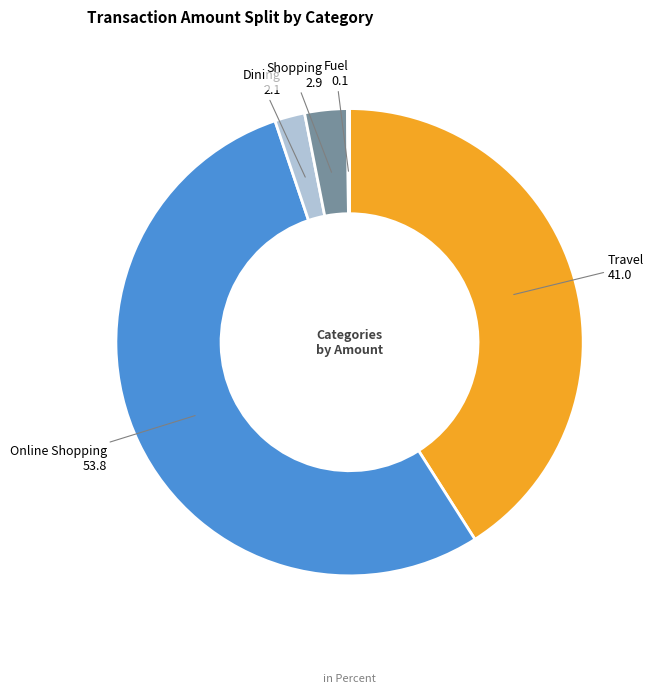

What is the largest slice in the pie chart?

Online Shopping